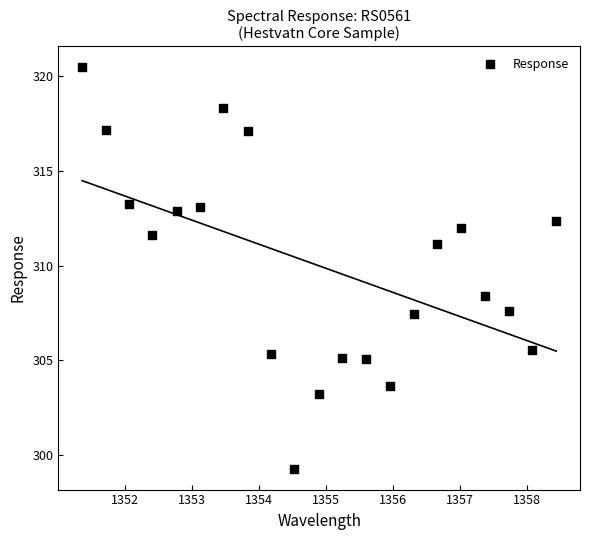

What Y value in the scatter plot is closest to 309?

308.4